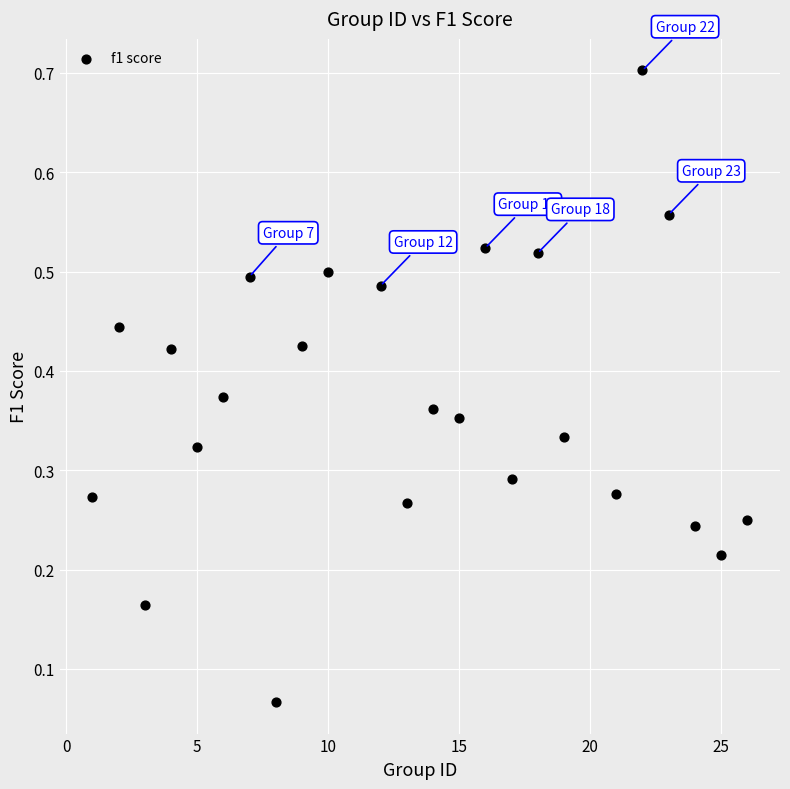

What is the range of X values (max minus min)?

25.0